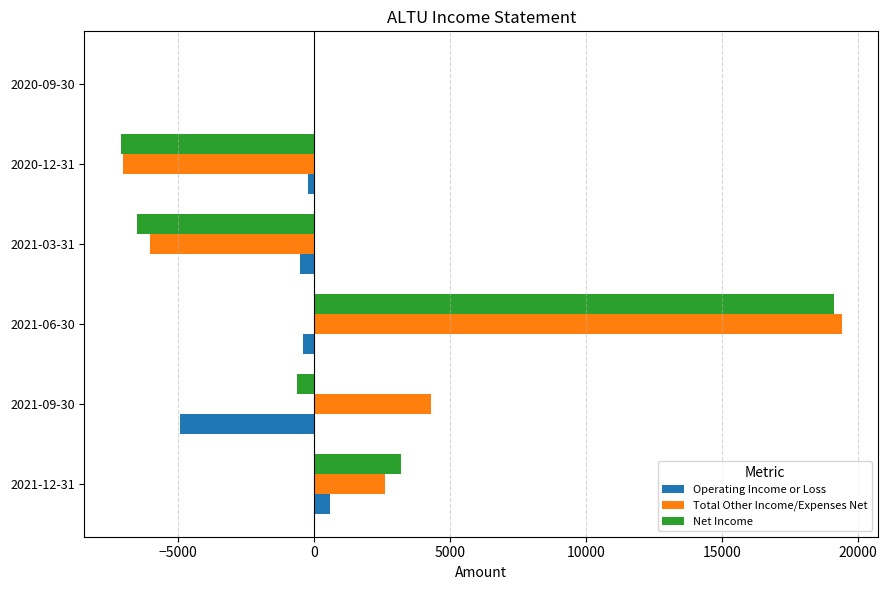

Which category has the highest value in the Operating Income or Loss series?

2021-12-31